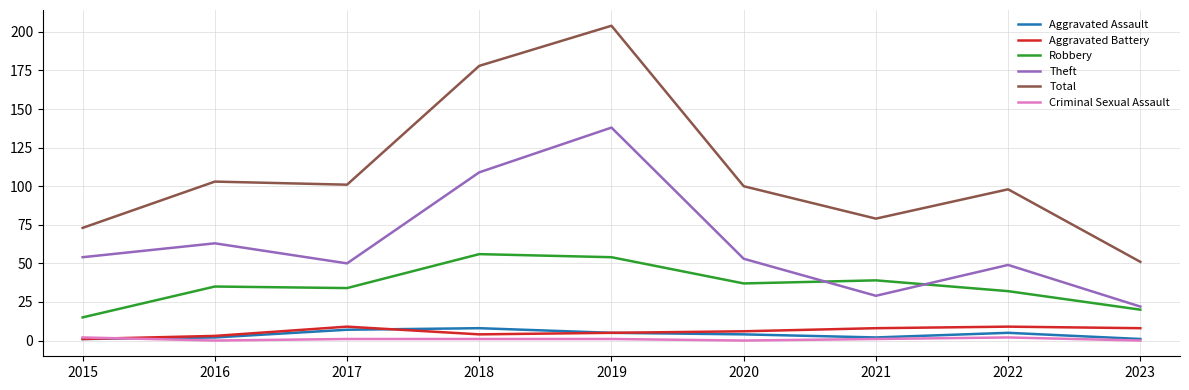

How many Aggravated Assault values are between 2 and 5?

5